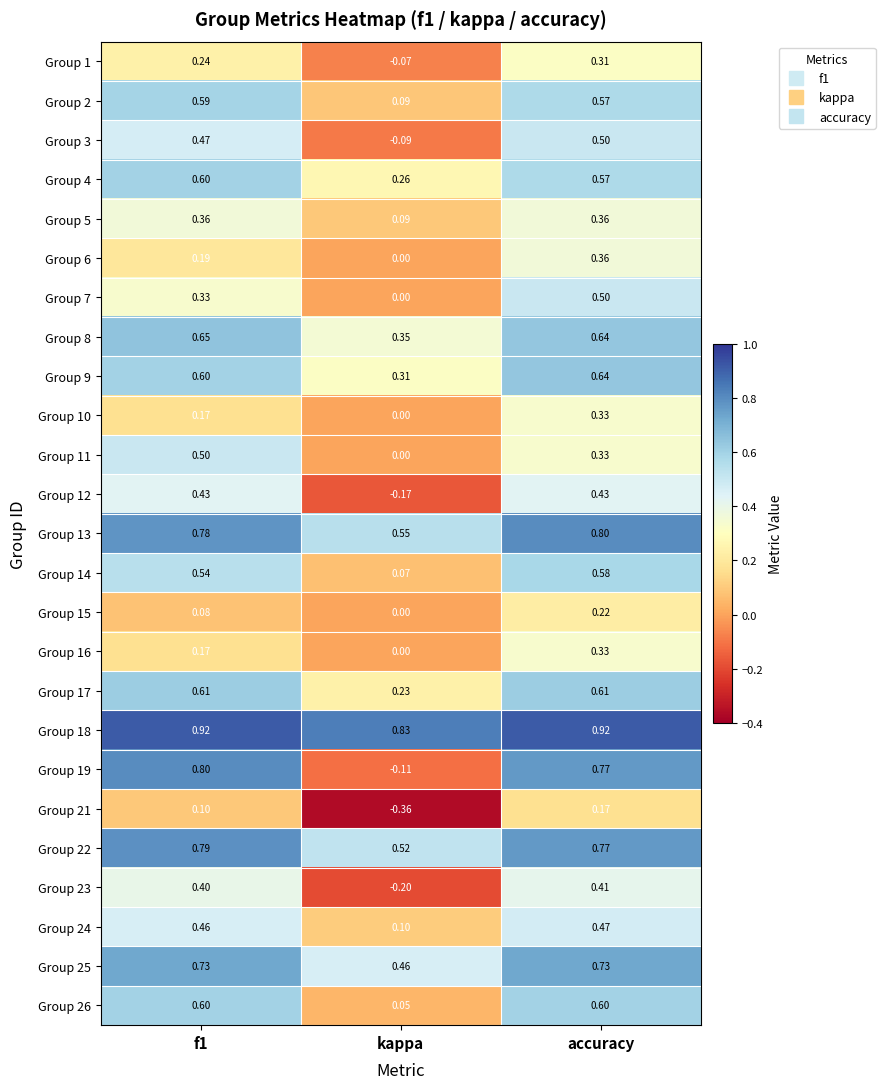

Count the number of data series in this chart.

25